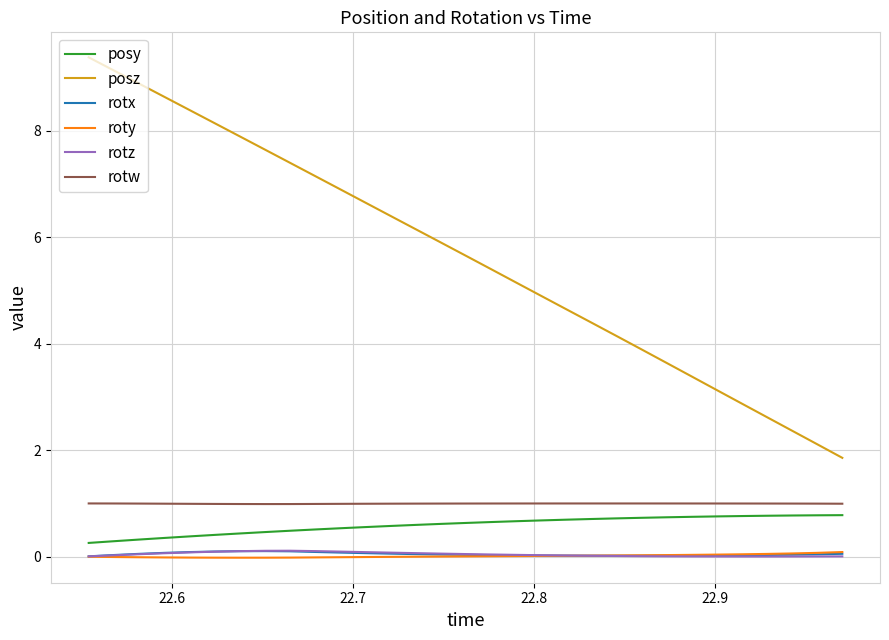

True or false: rotz and posy cross at least once.

False